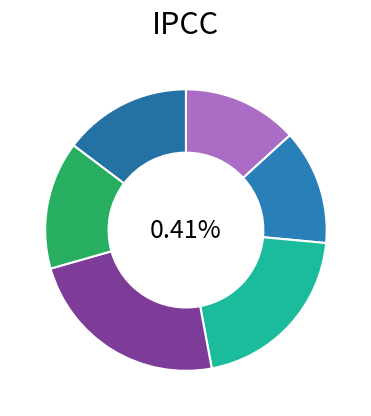

Combined, do Test_01 and Test_02 account for over 50%?

No